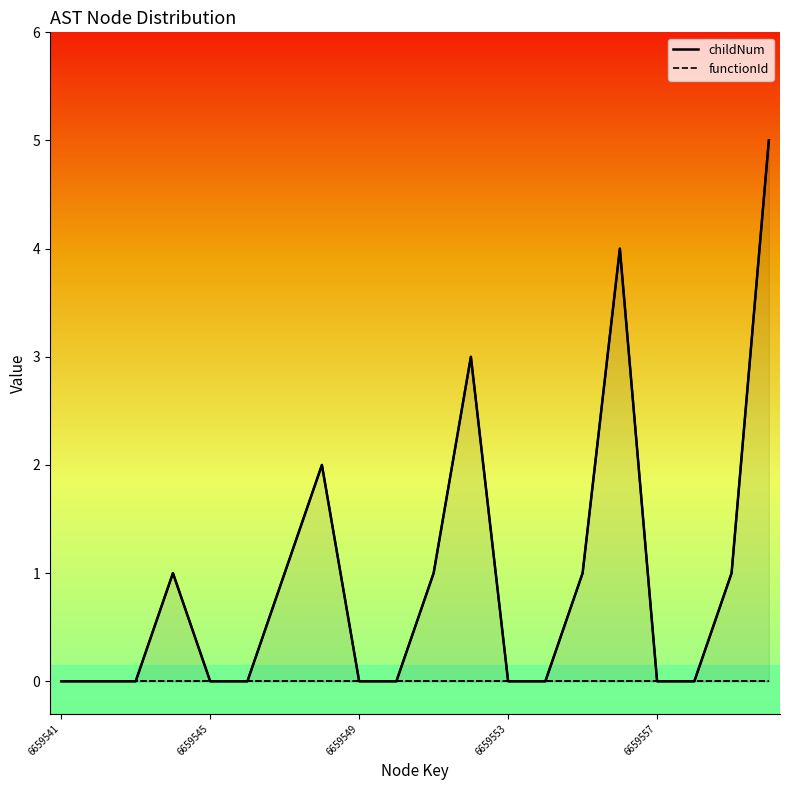

At how many categories does at least one series exceed 2?

3